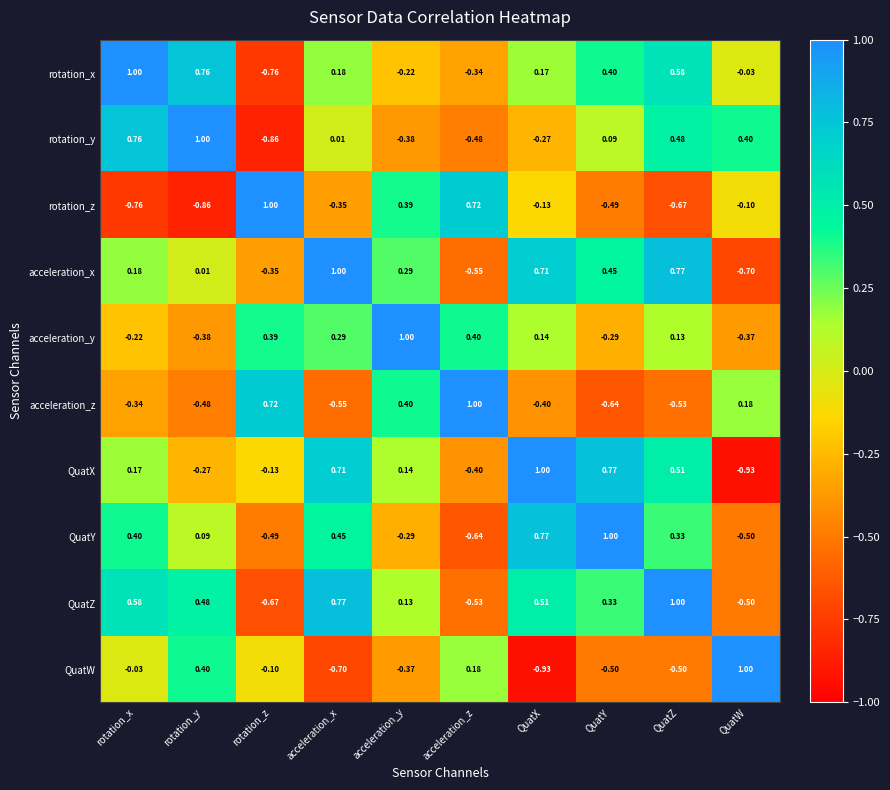

List the labels in order of acceleration_z value, largest first.

acceleration_z, rotation_z, acceleration_y, QuatW, rotation_x, QuatX, rotation_y, QuatZ, acceleration_x, QuatY